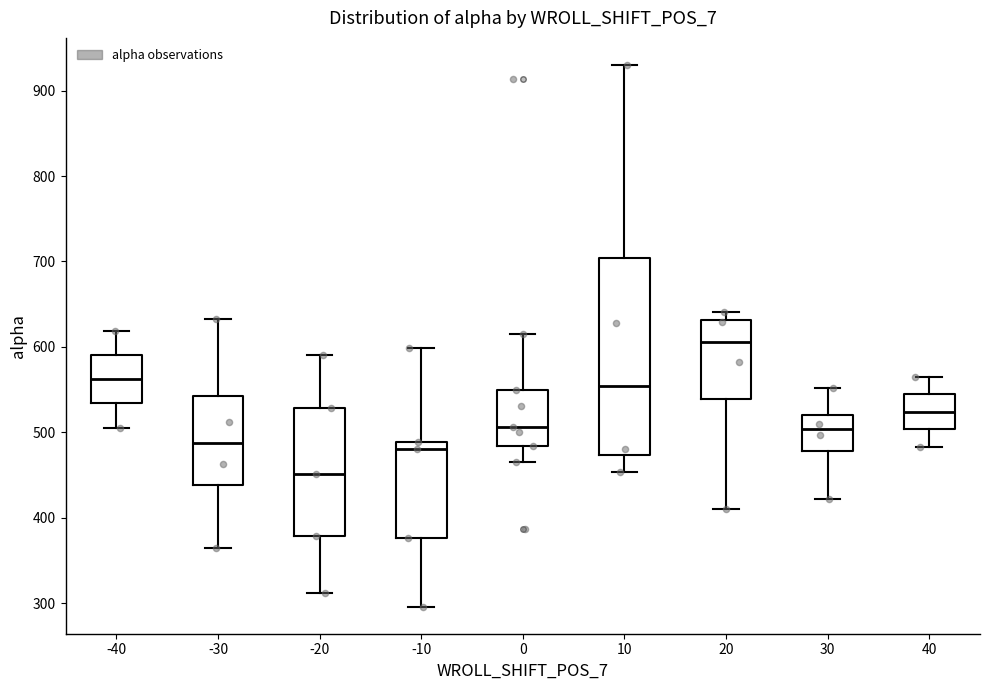

Comparing the boxes themselves (not the whiskers), which one is the tallest?

10